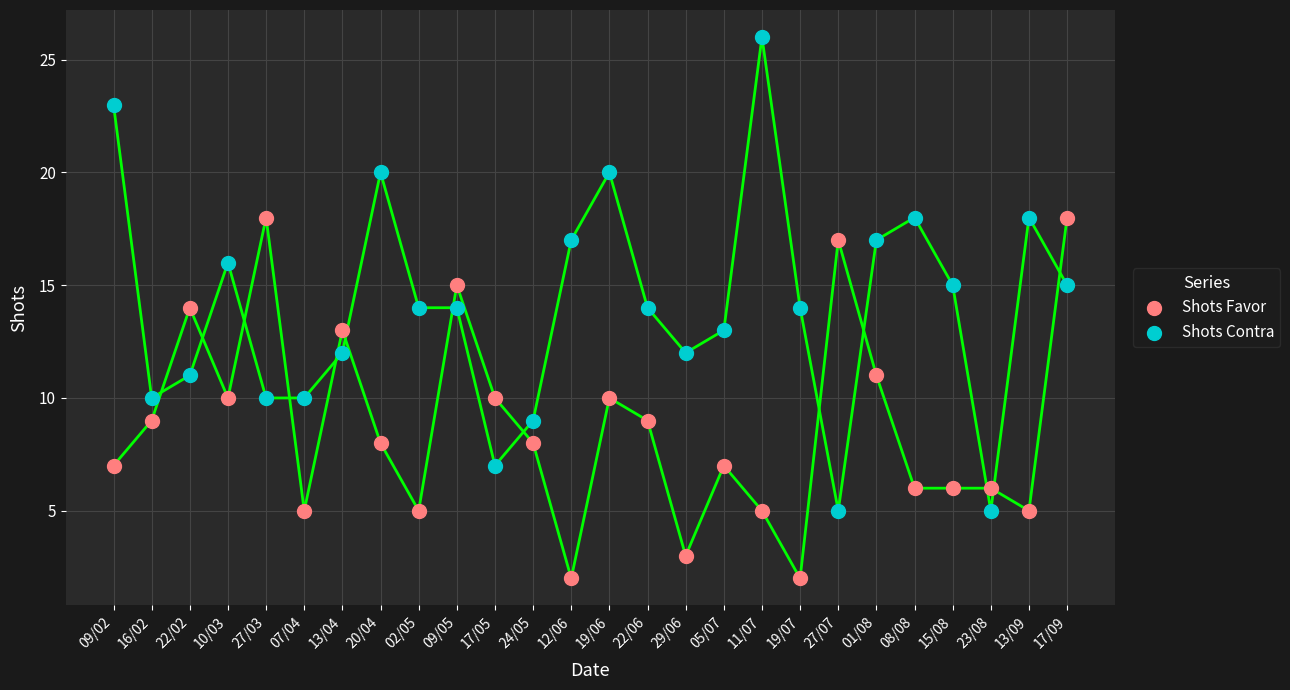

Which series has the largest Y range (max minus min)?

Shots Contra